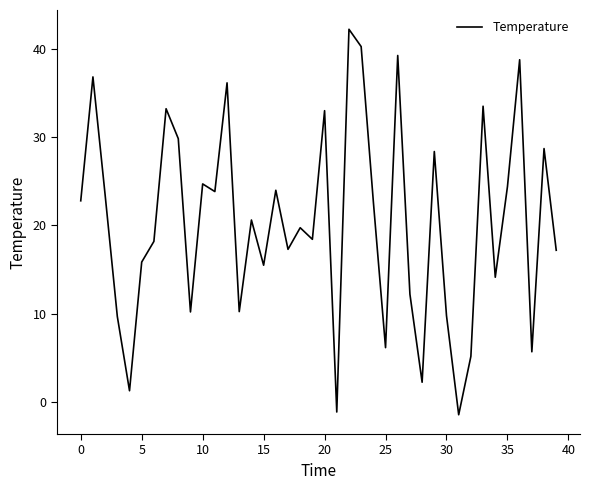

What is the difference between the maximum and minimum values?

43.7